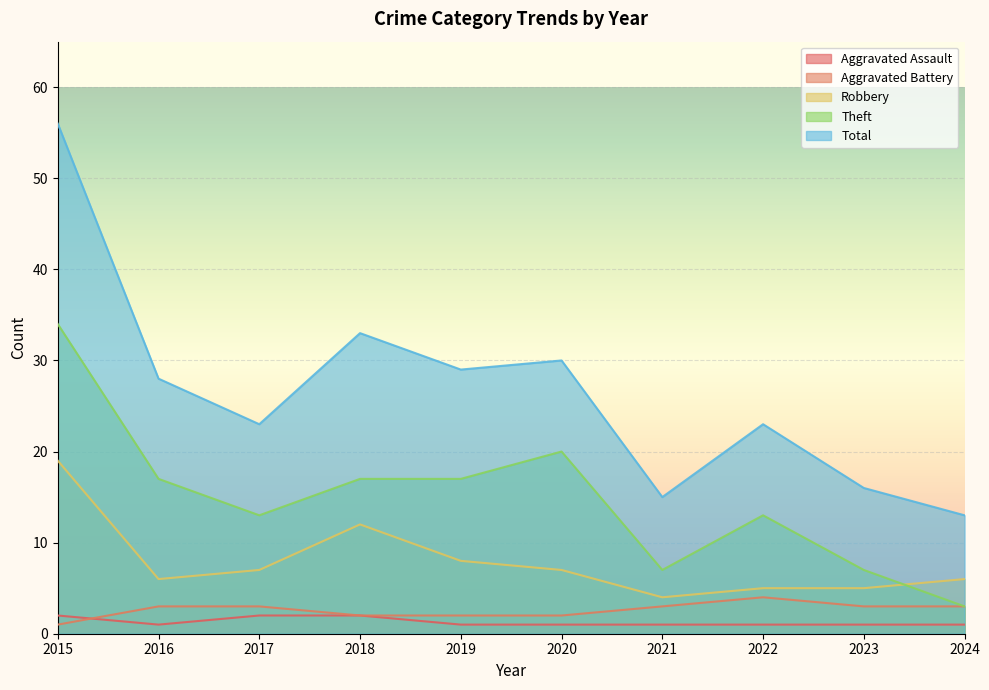

True or false: Total and Aggravated Assault intersect in this chart.

False